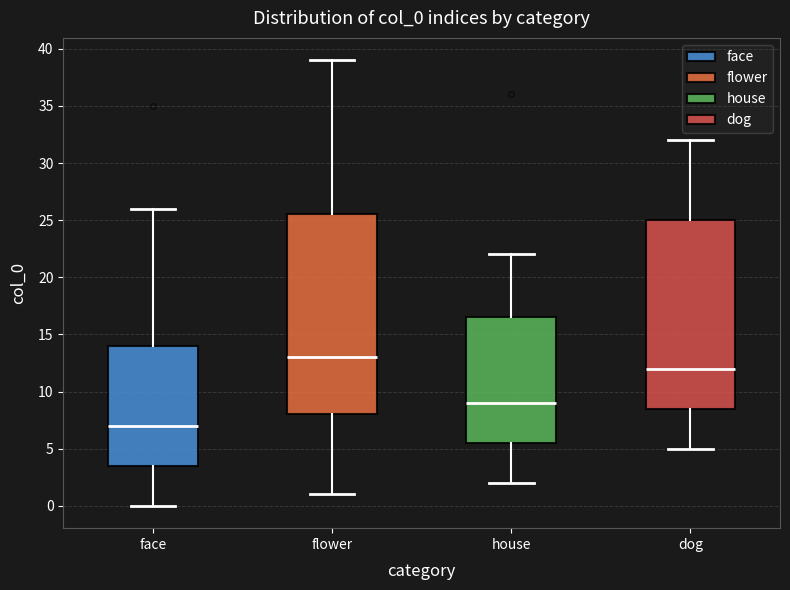

Which box's median line is the lowest?

face